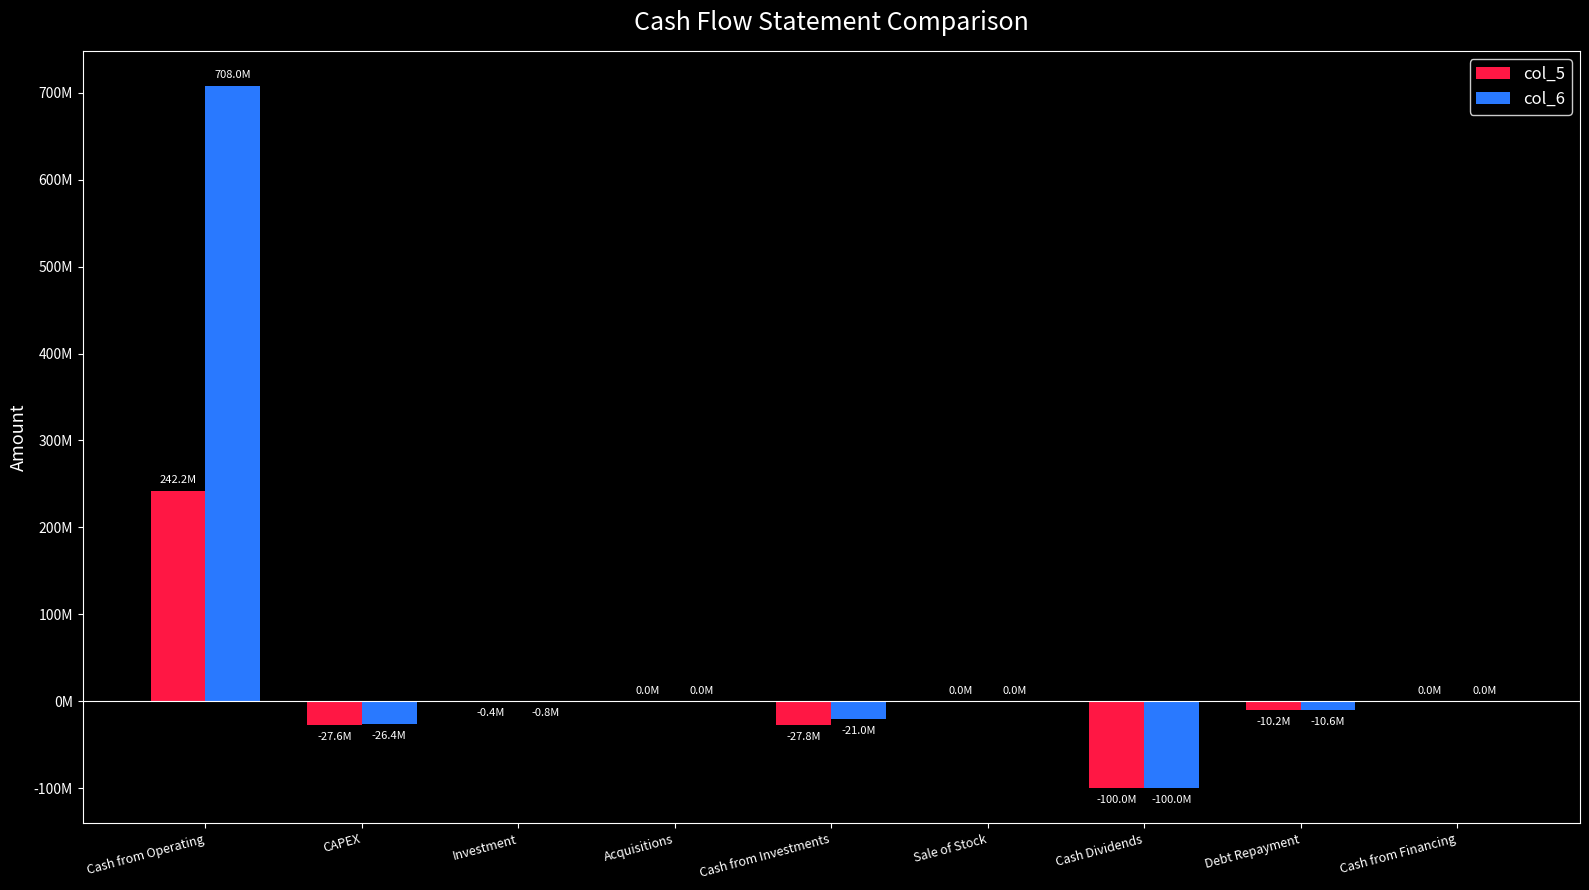

What are all the series names shown in the legend?

col_5, col_6